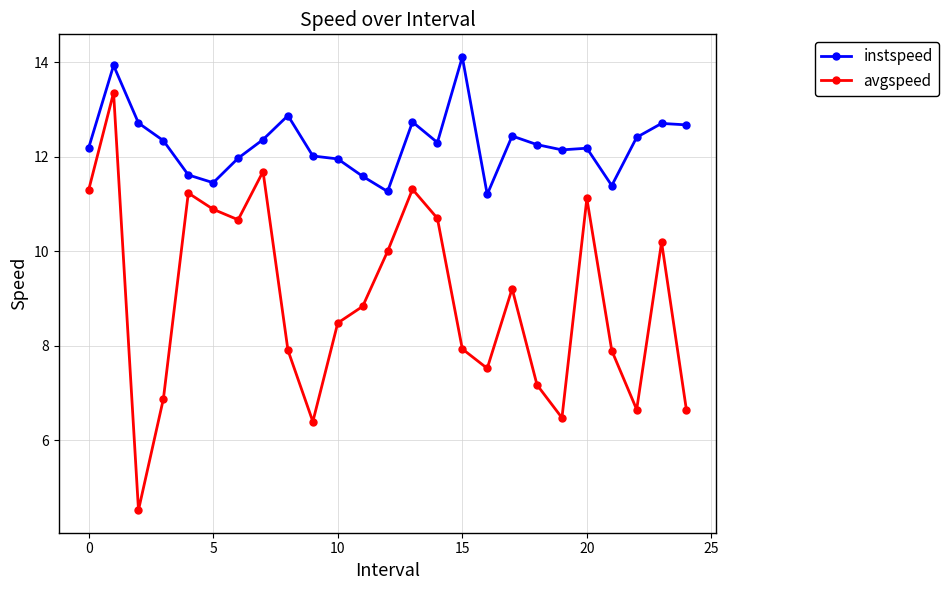

What is the maximum value for avgspeed?

13.4